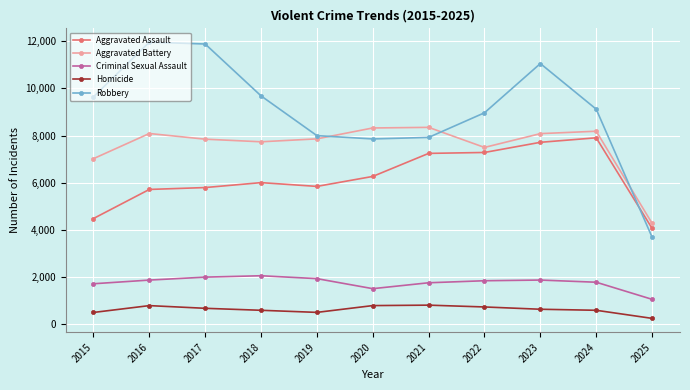

Which category has the lowest value in the Aggravated Battery series?

2025